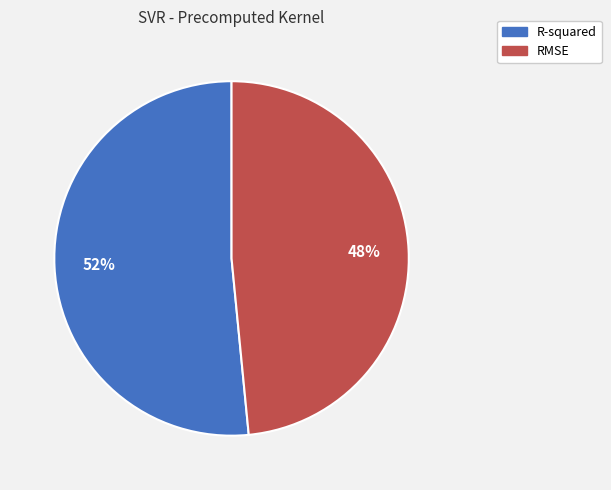

Combined, do RMSE and R-squared account for over 50%?

Yes